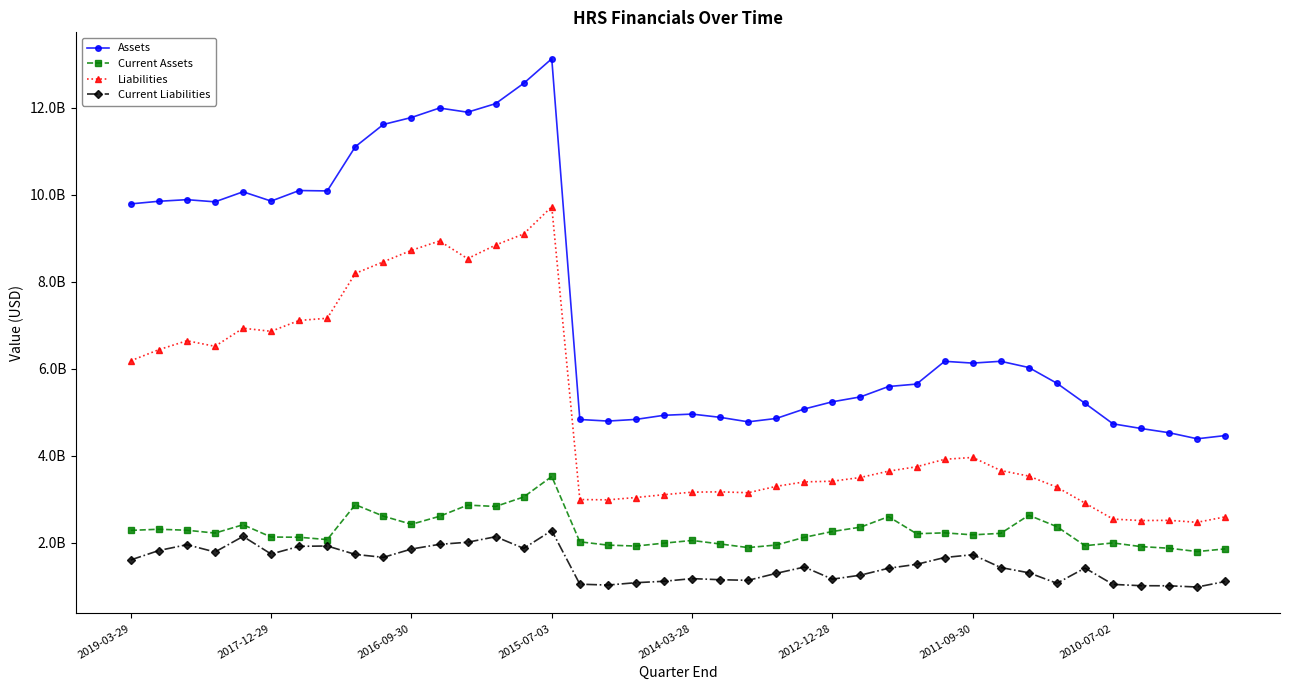

Does the chart have visible grid lines?

No